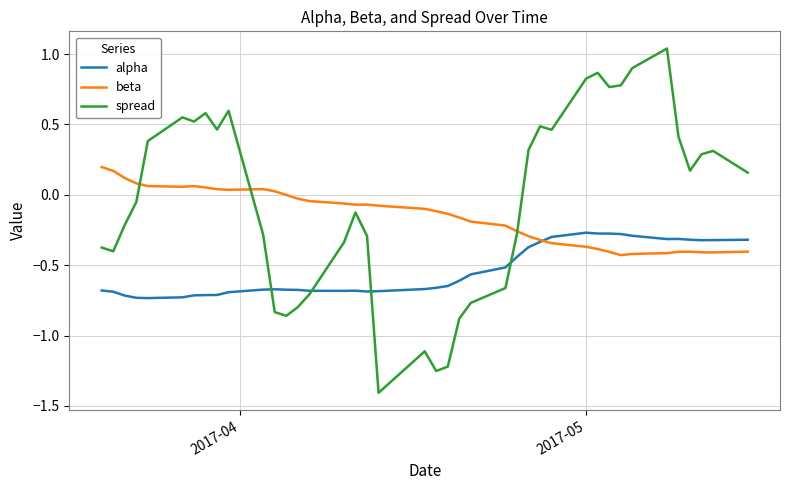

What is the minimum value shown in the chart?

-1.4